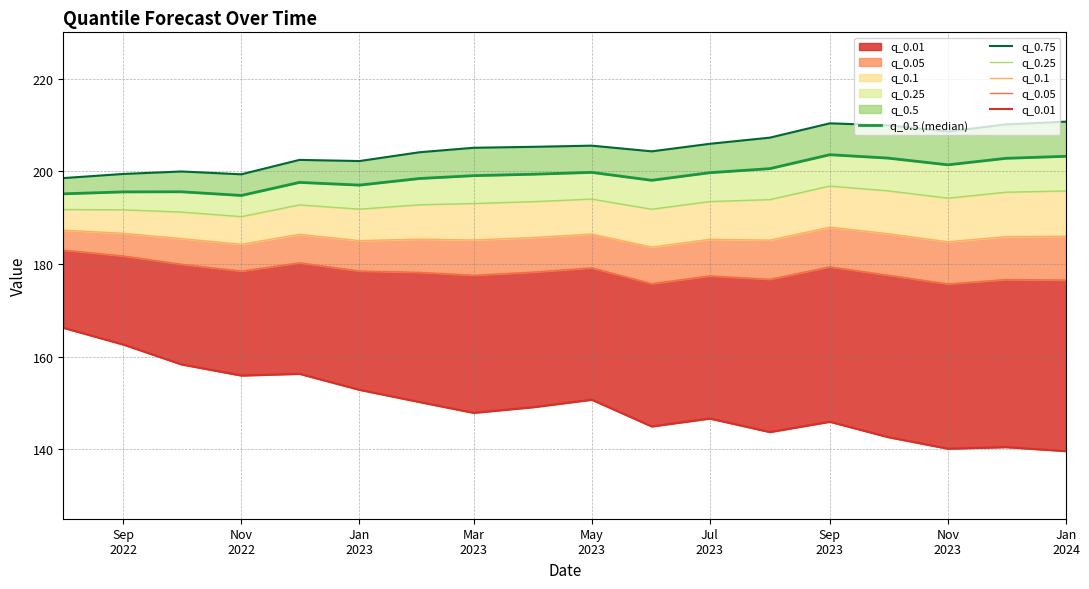

At which category is the sum across all series the highest?

Sep 2023